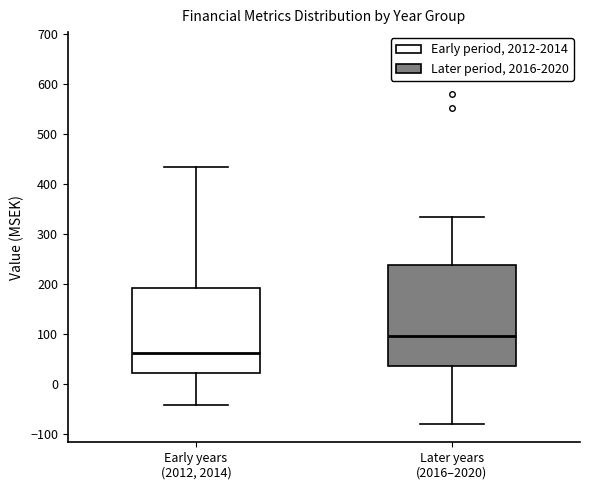

Which box is the tallest, from its lower edge to its upper edge?

Later years (2016–2020)